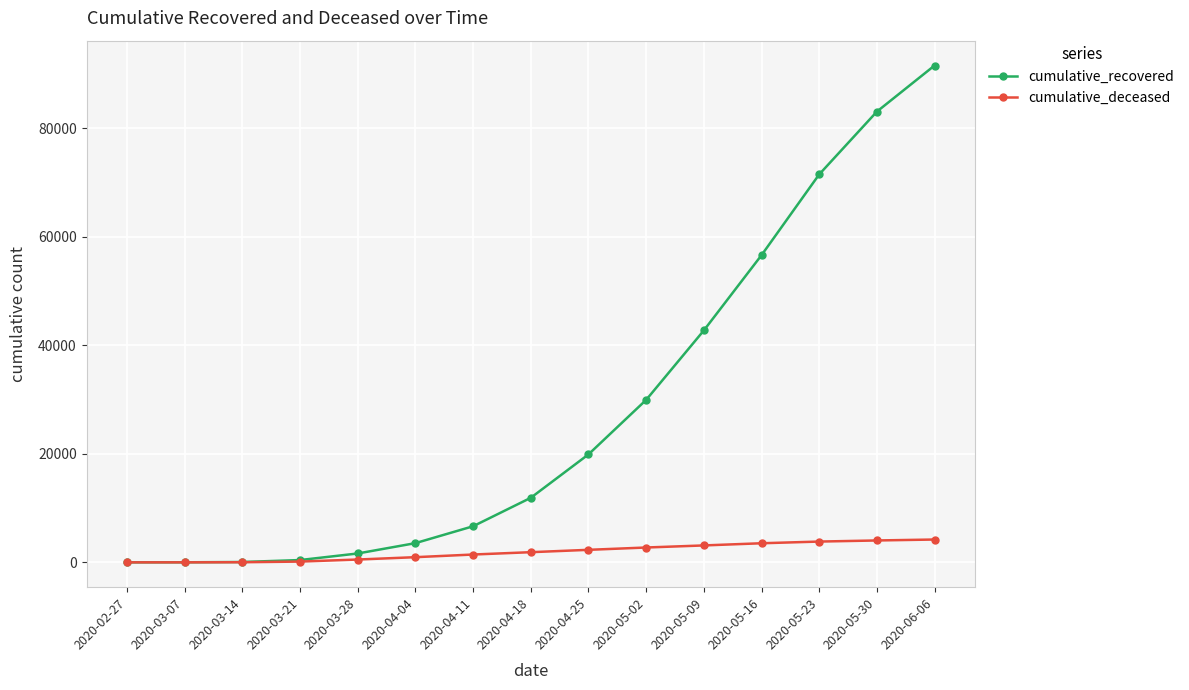

Is it true that cumulative_recovered equals 19642 at 2020-05-09?

False